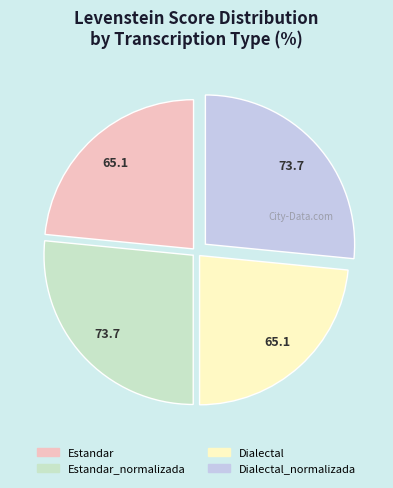

Does any single category account for the majority?

No